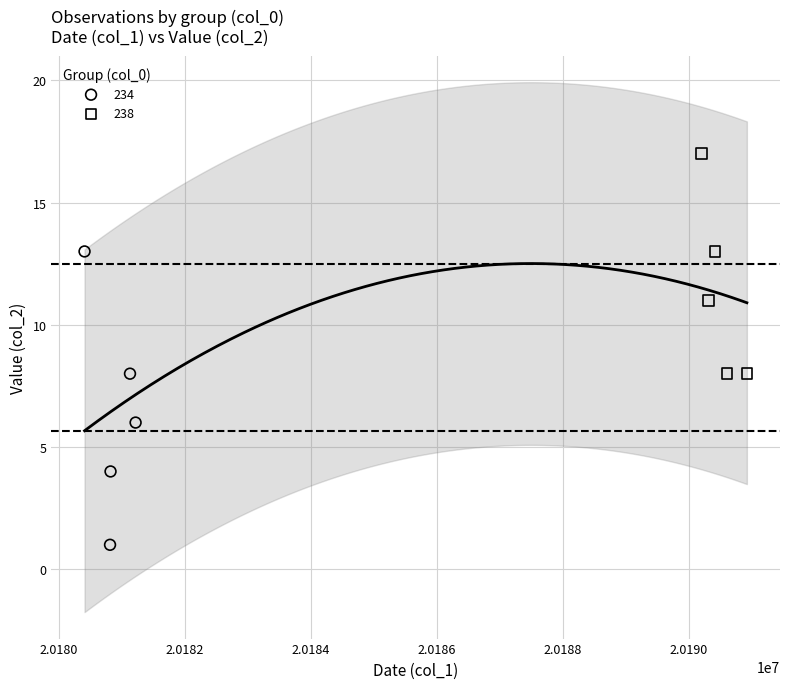

What are all the series names shown in the legend?

234, 238